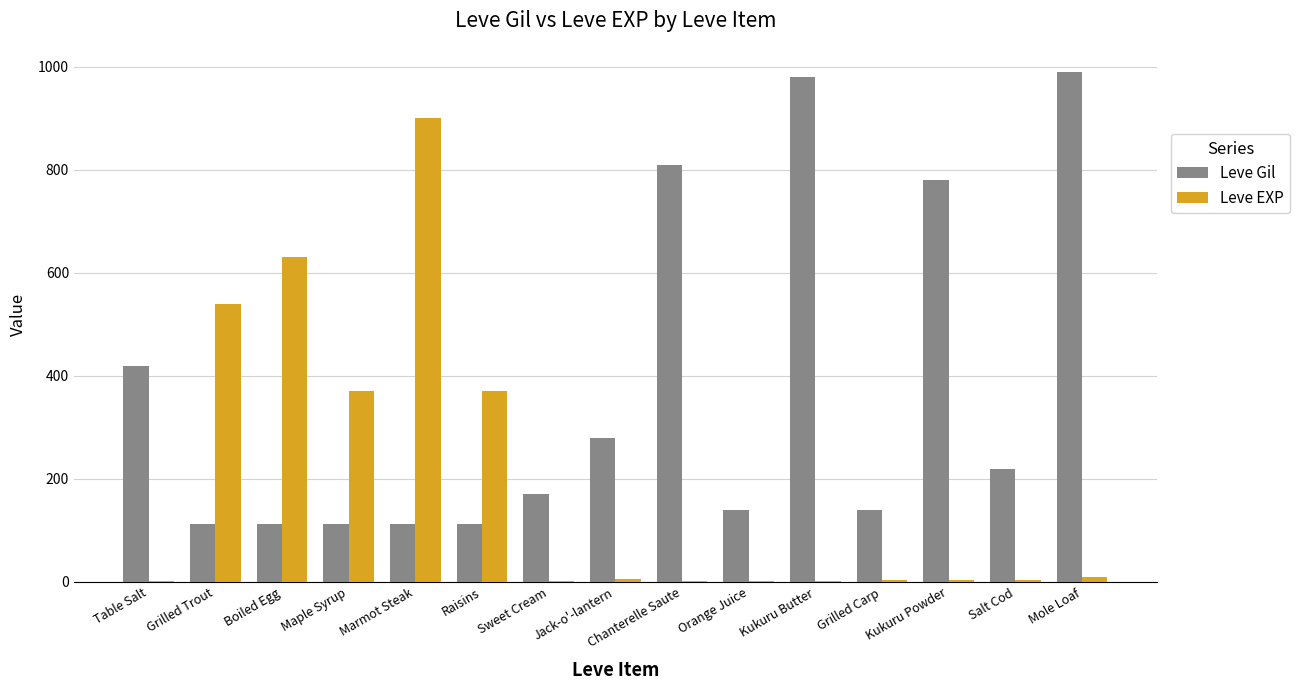

The value of Leve Gil at Orange Juice is 230. True or false?

False